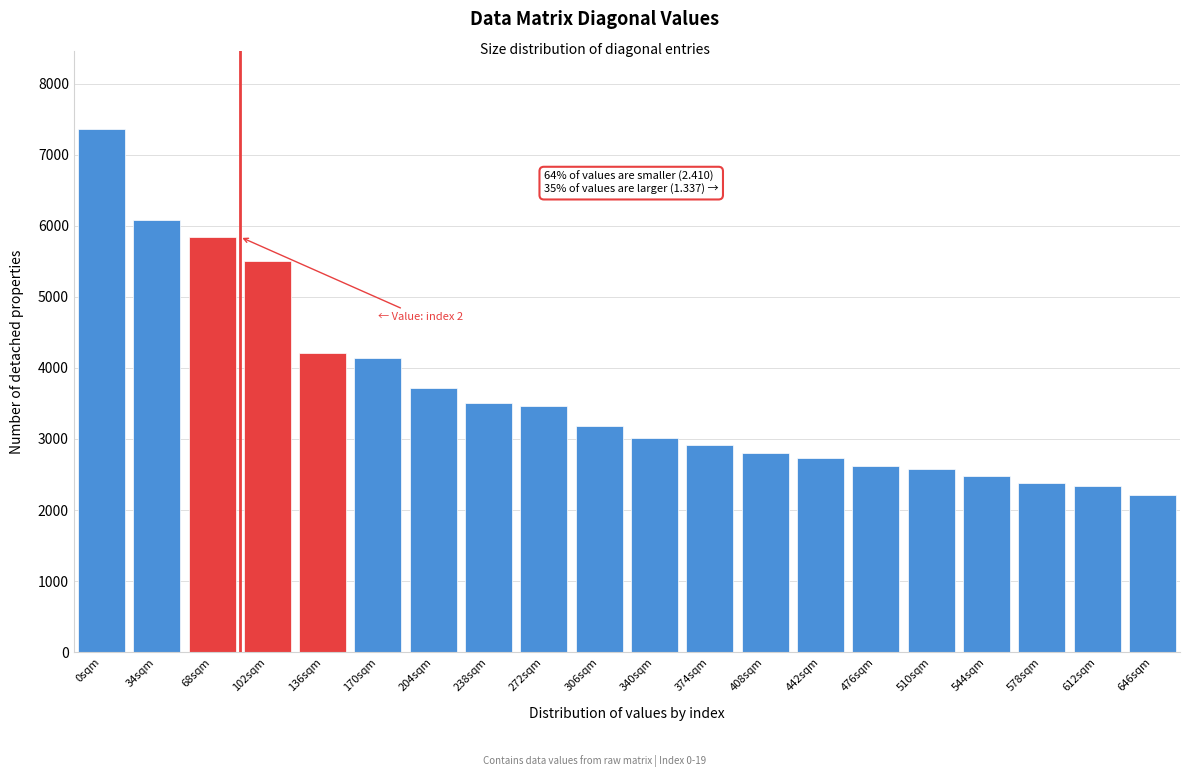

Reading right to left, what are all the values shown in this chart?

646sqm=2207.5	612sqm=2331.6	578sqm=2383.5	544sqm=2476.9	510sqm=2574.8	476sqm=2618.7	442sqm=2733.3	408sqm=2807.7	374sqm=2918.9	340sqm=3009.5	306sqm=3180.0	272sqm=3462.2	238sqm=3505.2	204sqm=3717.8	170sqm=4145.8	136sqm=4210.8	102sqm=5507.2	68sqm=5846.6	34sqm=6075.9	0sqm=7358.0